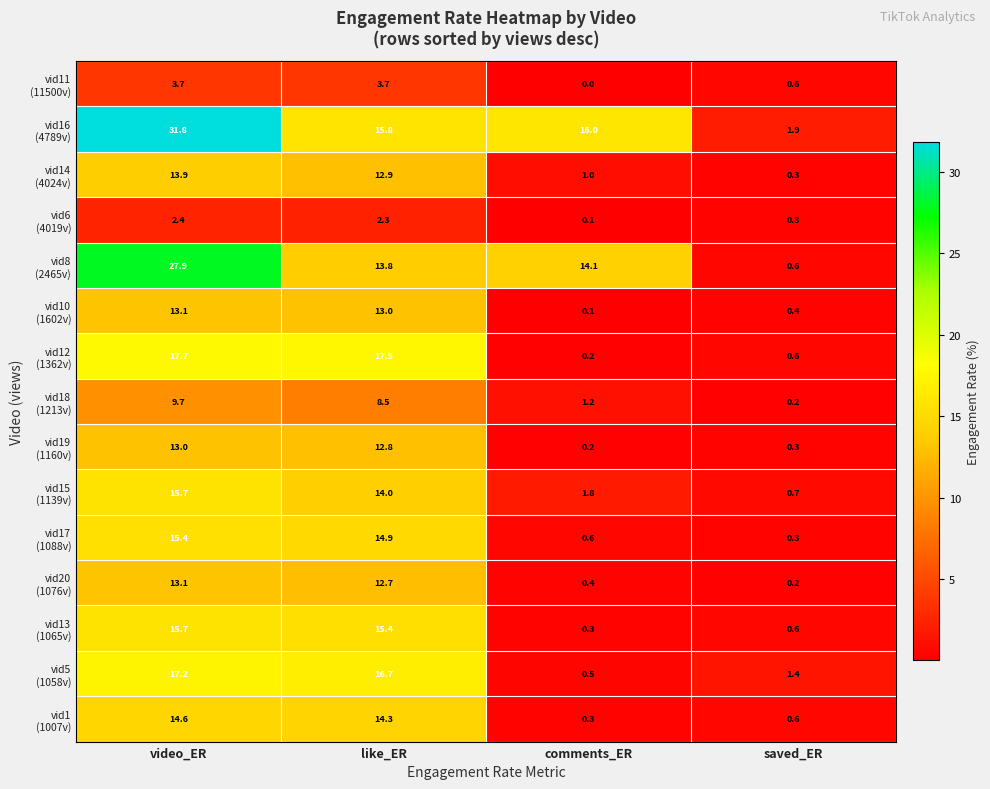

What is the total value across all series at video_ER?

224.9